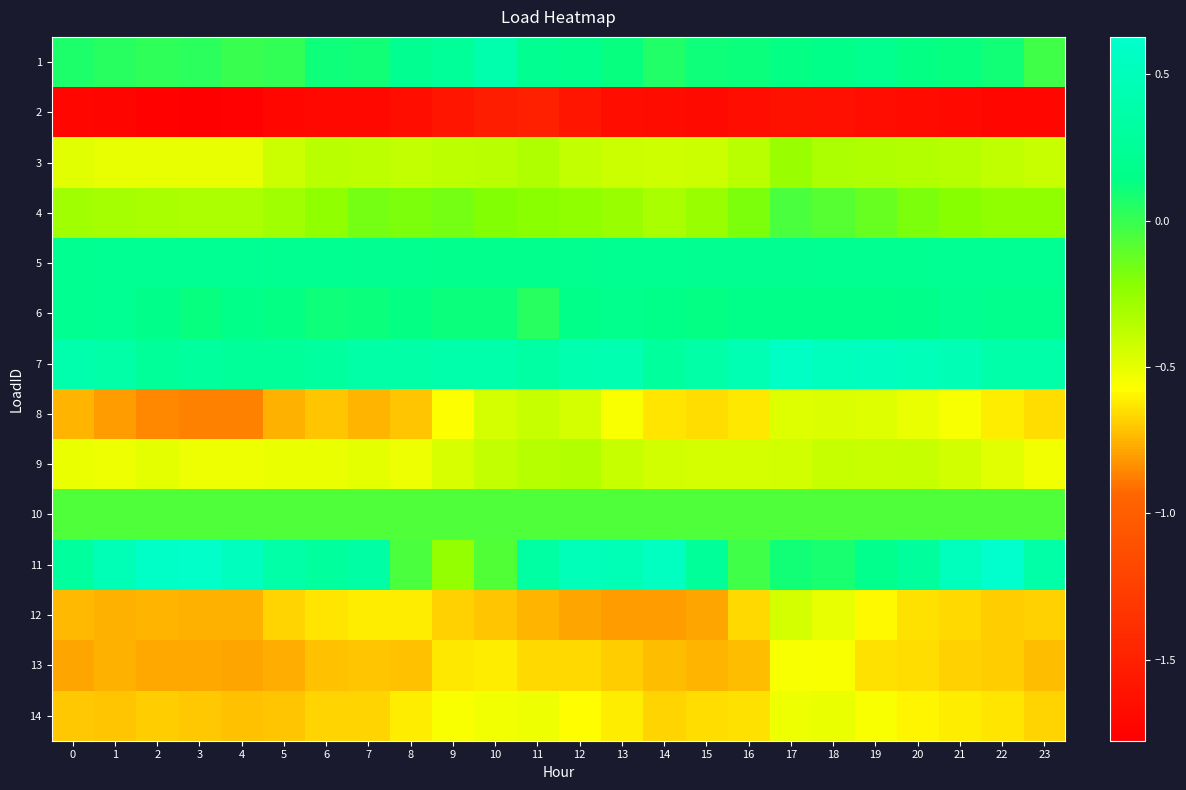

At 14, list the series in order from smallest to largest.

2, 12, 13, 14, 8, 9, 3, 4, 10, 1, 6, 5, 7, 11